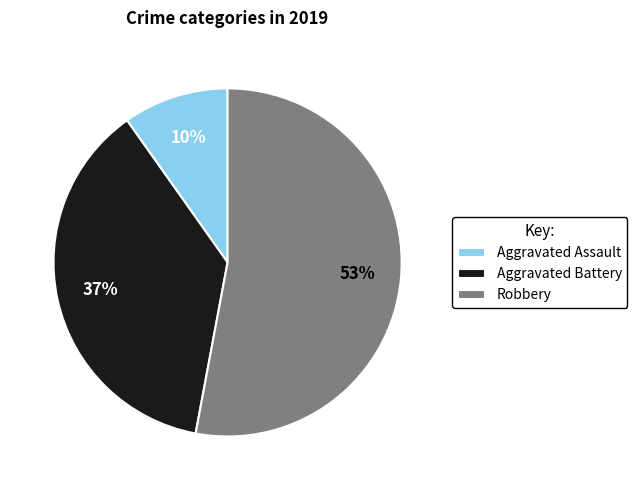

Is the sum of Aggravated Assault and Aggravated Battery greater than half?

No